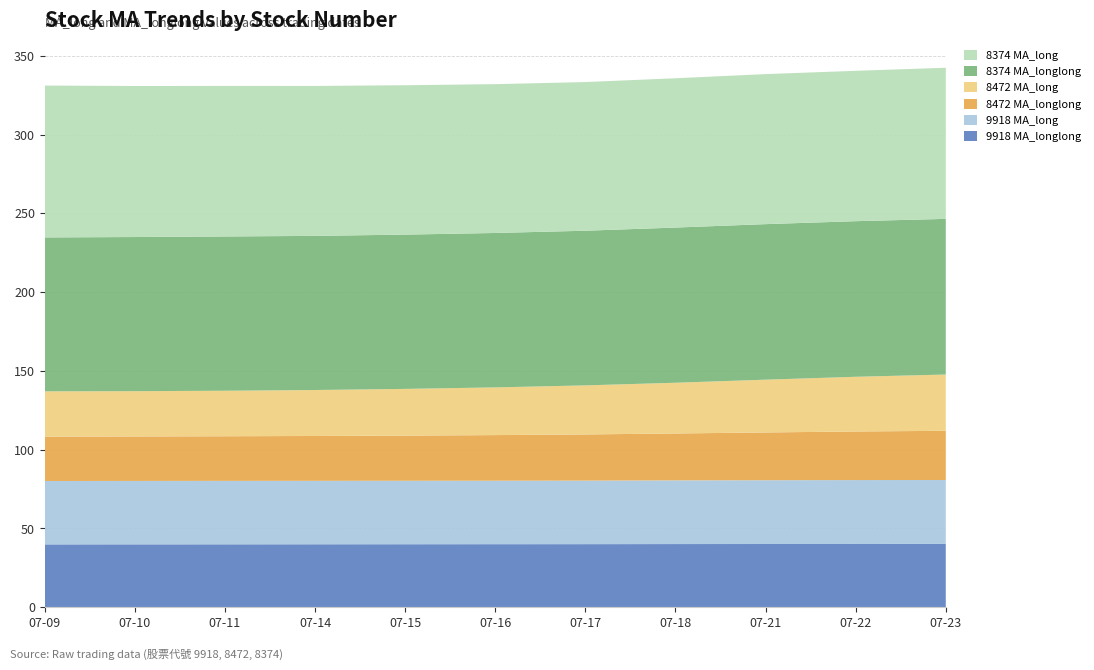

Reading left to right, extract all data points from this chart.

9918 MA_longlong: 39.9	39.9	39.9	39.9	40.0	40.0	40.0	40.1	40.1	40.1	40.1
9918 MA_long: 40.2	40.3	40.3	40.3	40.3	40.3	40.3	40.4	40.5	40.6	40.6
8472 MA_longlong: 28.2	28.2	28.3	28.5	28.7	29.0	29.3	29.8	30.3	30.8	31.2
8472 MA_long: 28.7	28.7	28.9	29.2	29.6	30.3	31.1	32.2	33.5	34.7	35.7
8374 MA_longlong: 97.7	97.9	98.0	97.9	98.0	98.0	98.2	98.5	98.8	98.8	98.8
8374 MA_long: 96.4	95.9	95.6	95.2	94.8	94.5	94.4	94.8	95.2	95.5	95.9